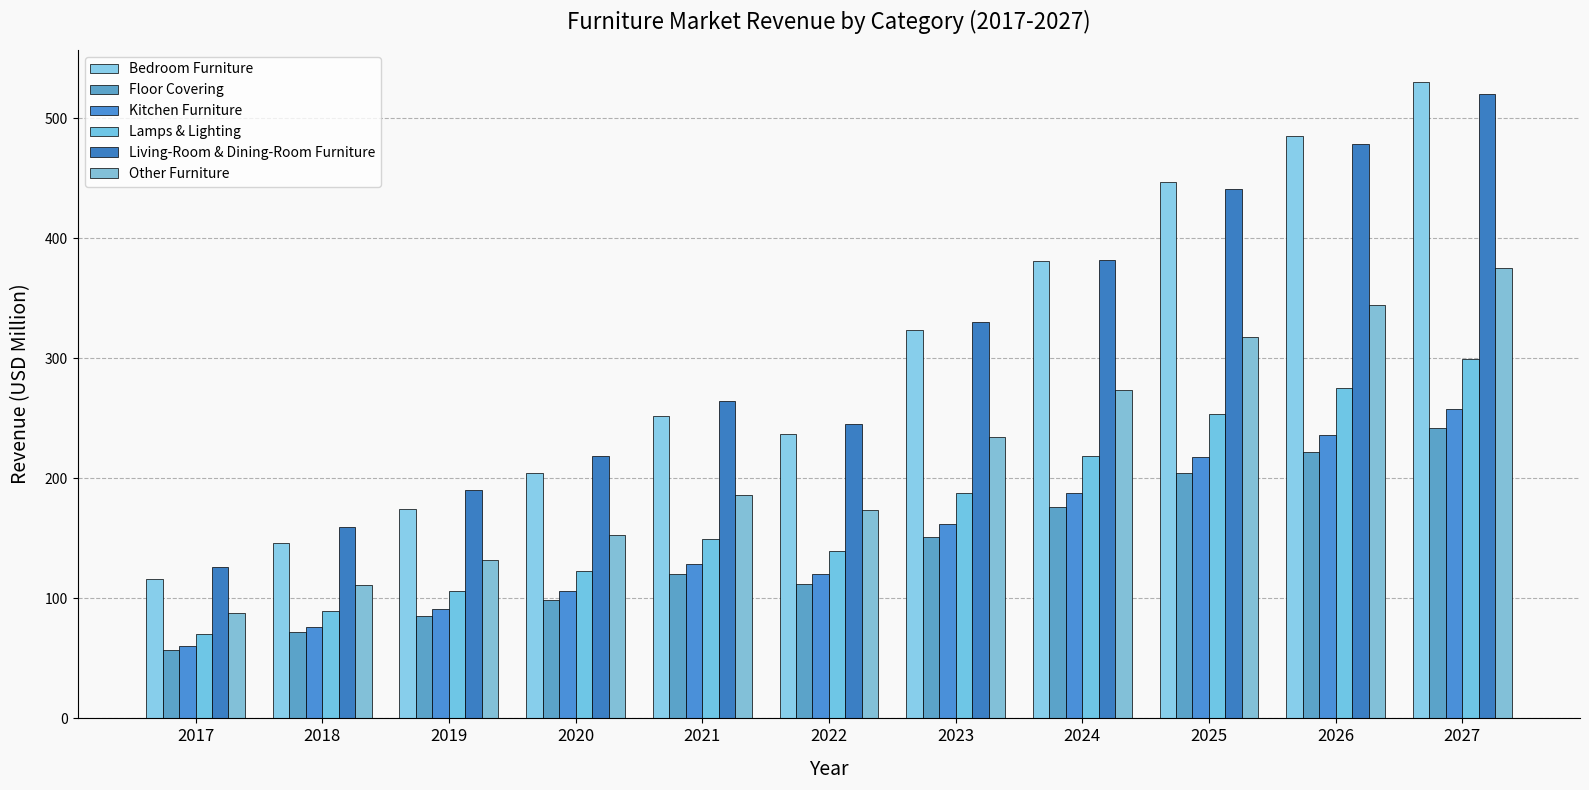

True or false: Living-Room & Dining-Room Furniture has a value of 55.4 at 2019.

False